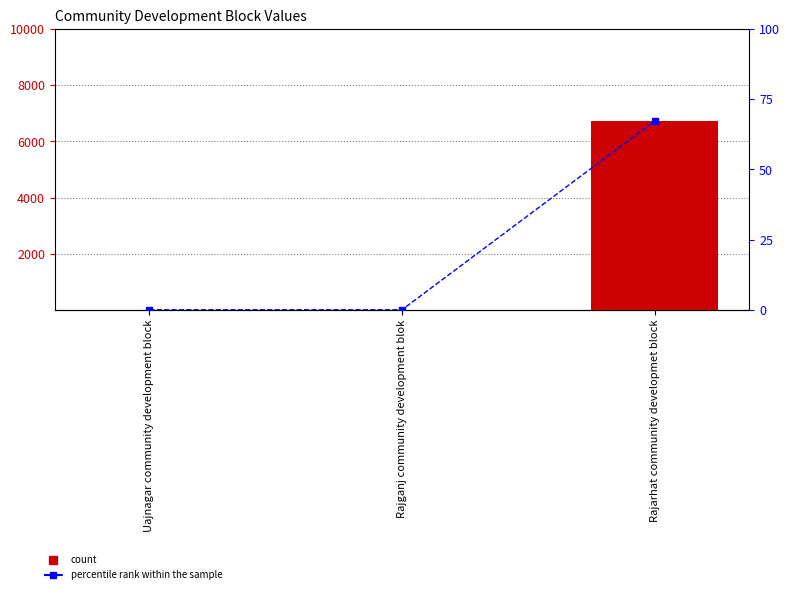

Is the value of col1 at Rajganj community development blok greater than the value of percentile rank within the sample at Rajarhat community developmet block?

No